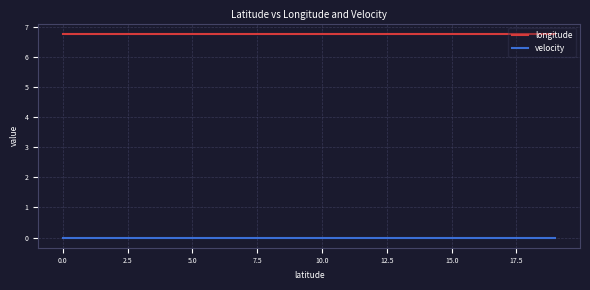

Rank the series by their average value, from highest to lowest.

longitude, velocity